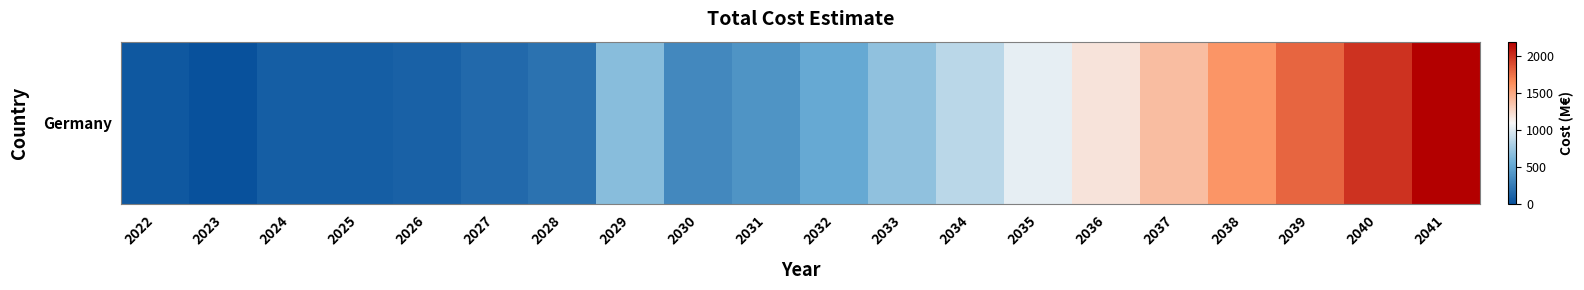

Between 2023 and 2041, which is larger?

2041